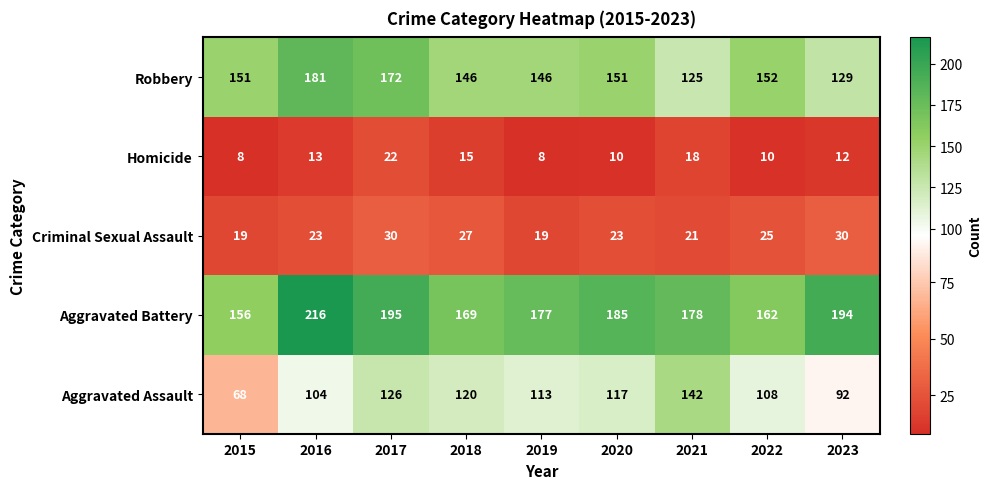

What is the sum of all Criminal Sexual Assault values?

217